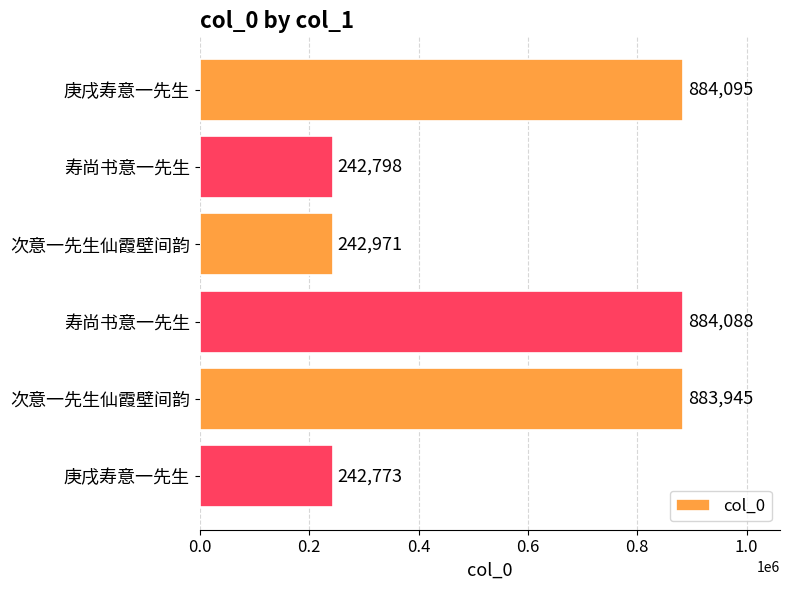

How many values are below 883945?

3